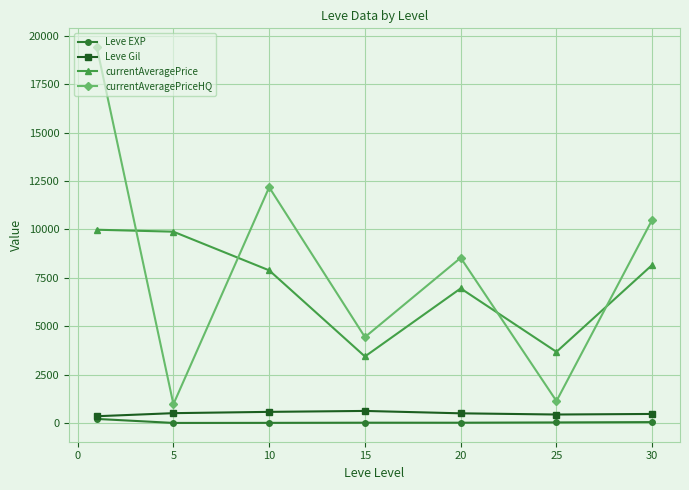

What is the value of the currentAveragePrice point at the 1st from the left?

9980.3